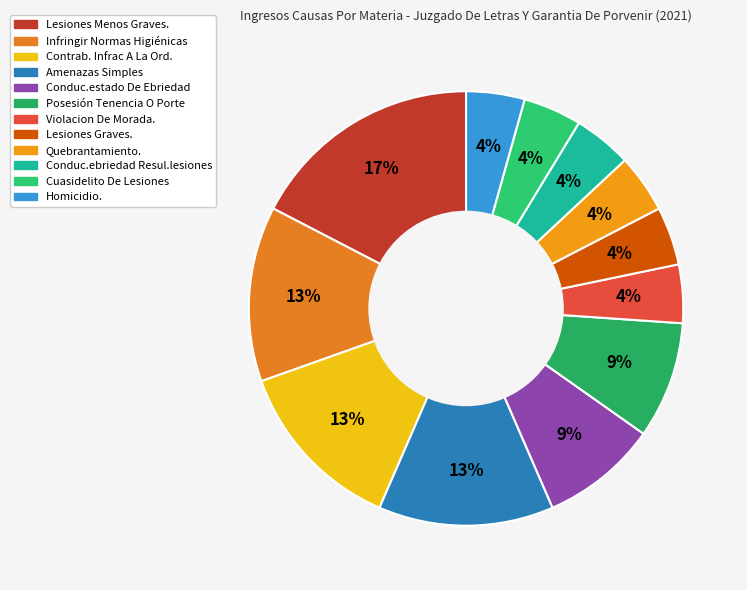

How many segments does this pie chart have?

12